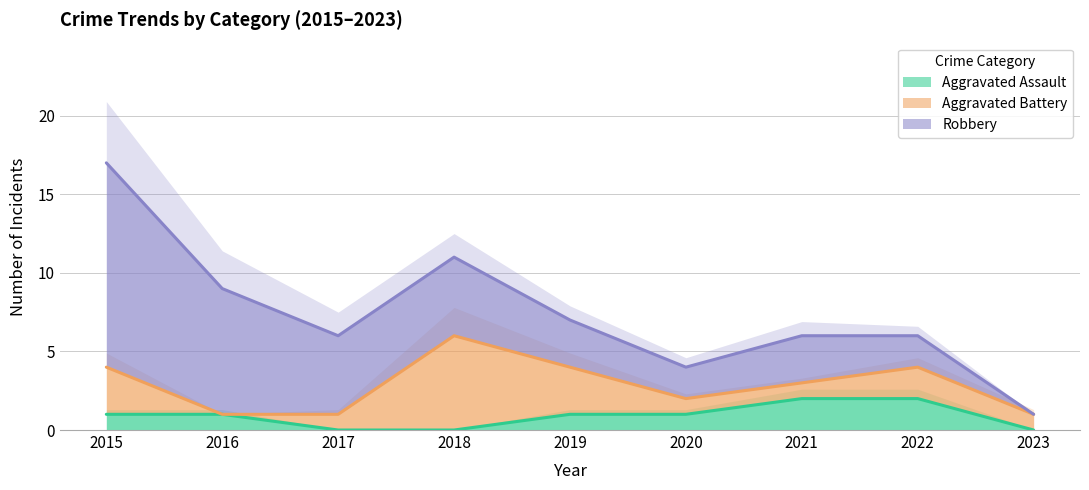

What is the greatest value displayed?

13